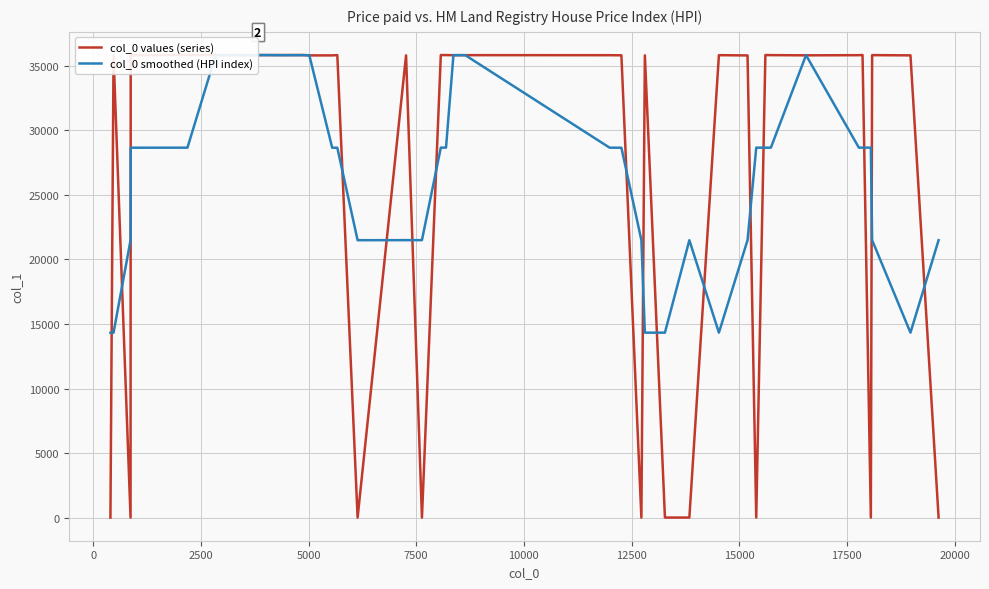

What is the minimum value for col_0 smoothed (HPI index)?

14327.2